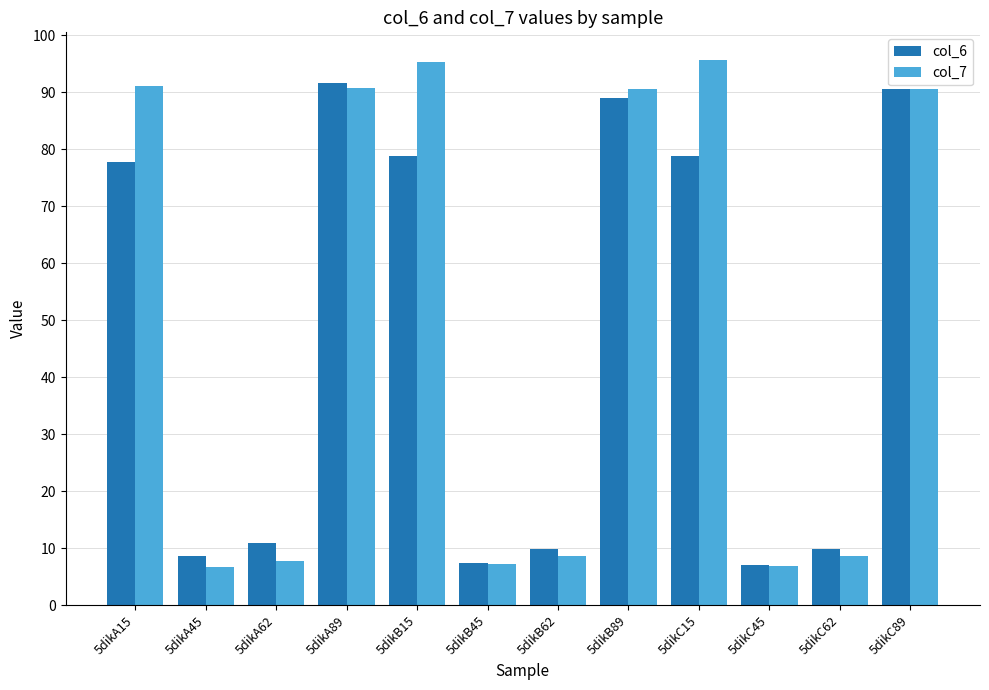

Rank the series at 5dikC15 from lowest to highest value.

col_6, col_7